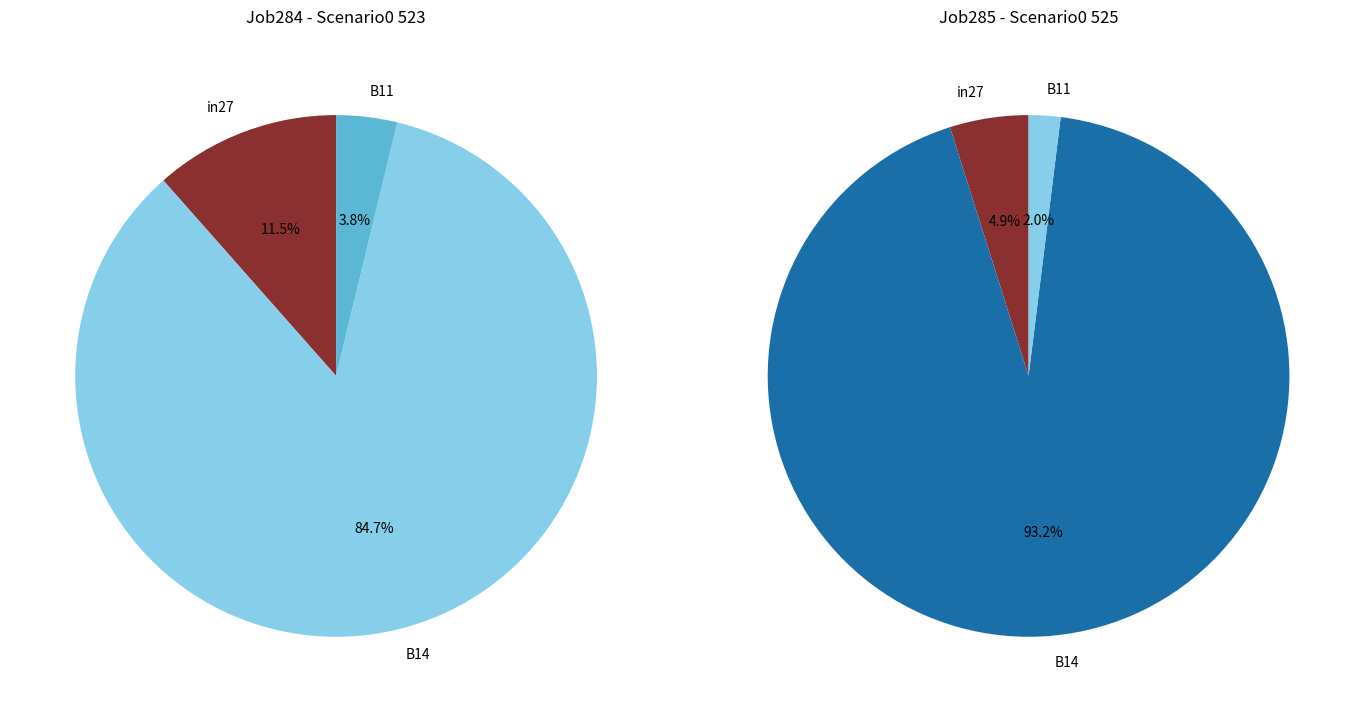

What percentage is the in27 slice, to the nearest percent?

12%